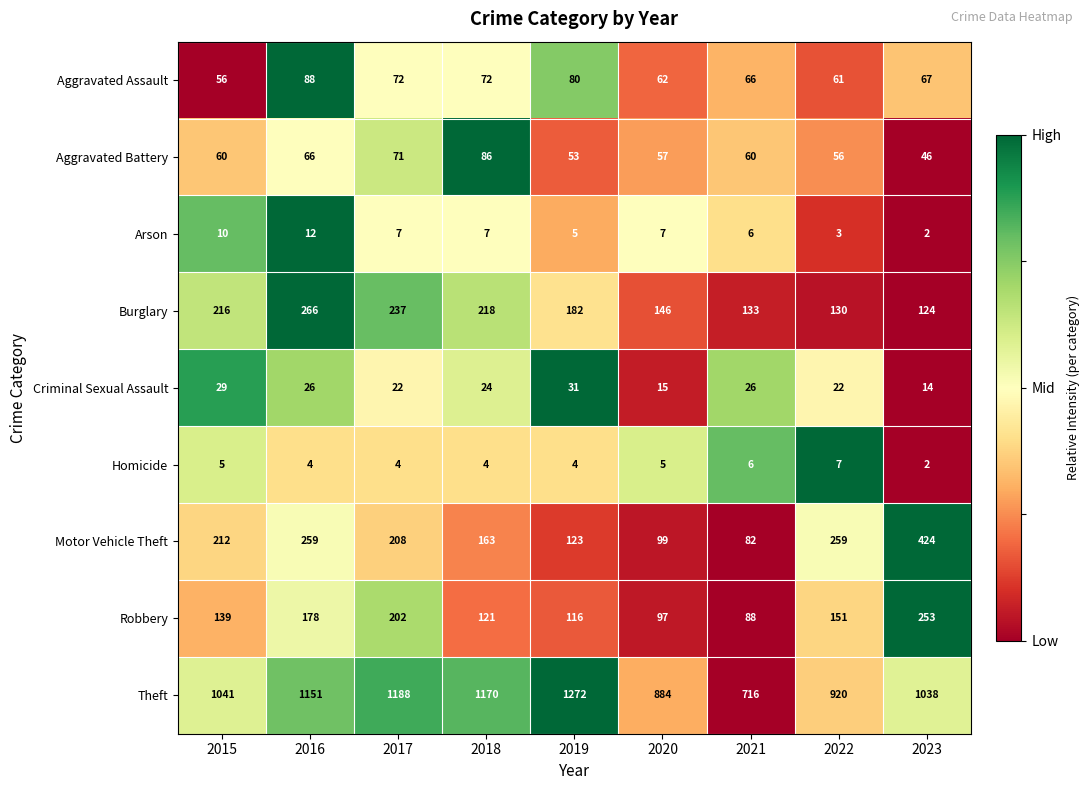

What is the greatest value displayed?

1272